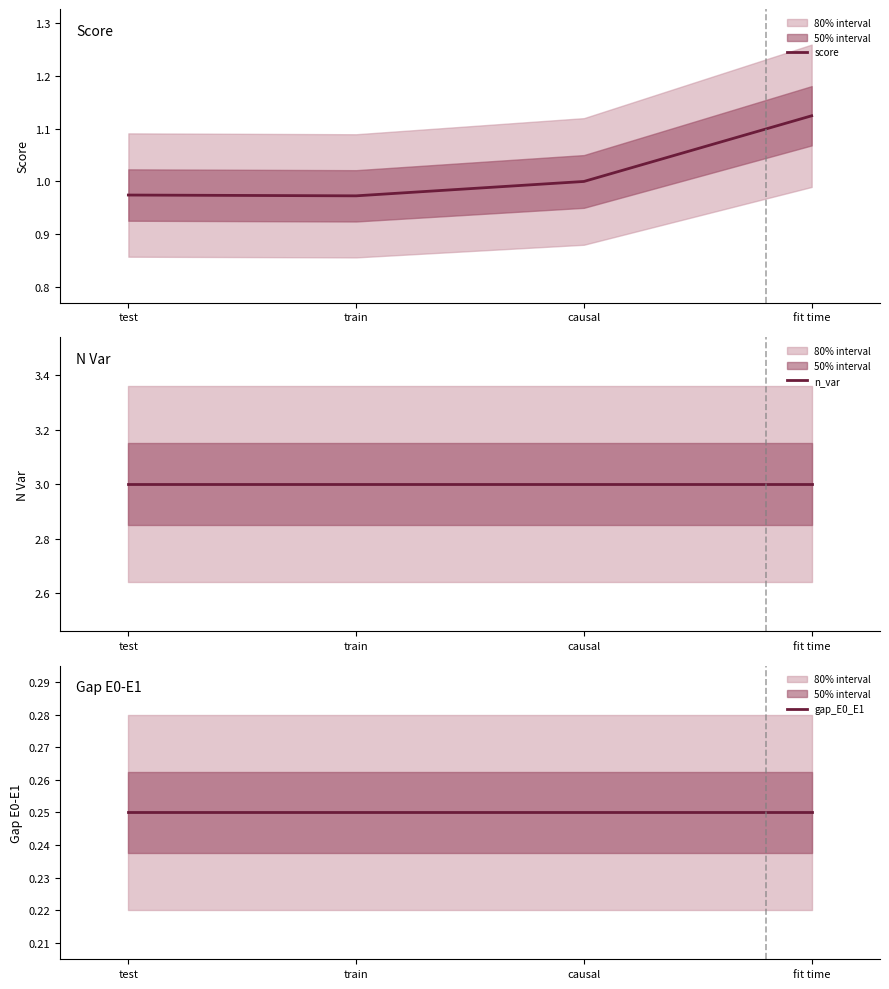

True or false: n_var and score cross at least once.

False